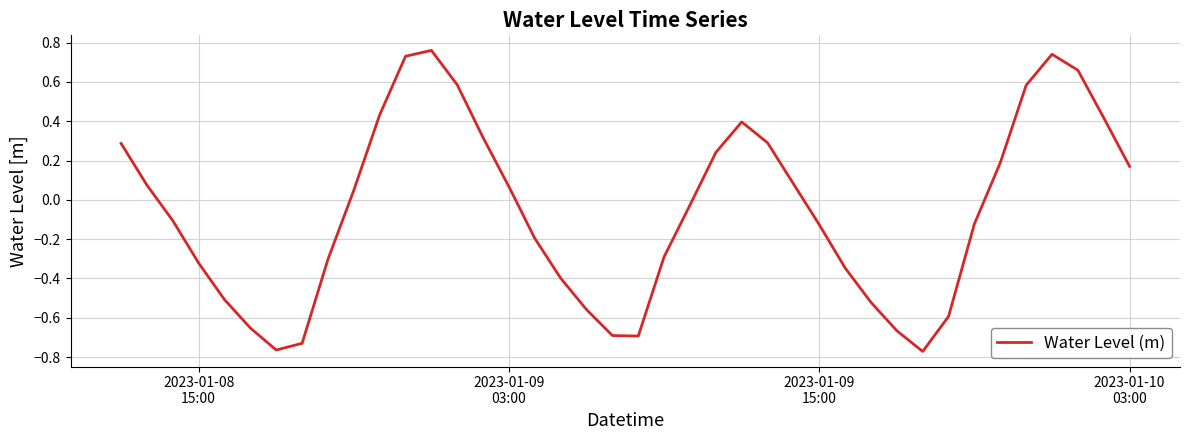

What is the difference between the maximum and minimum values?

1.5